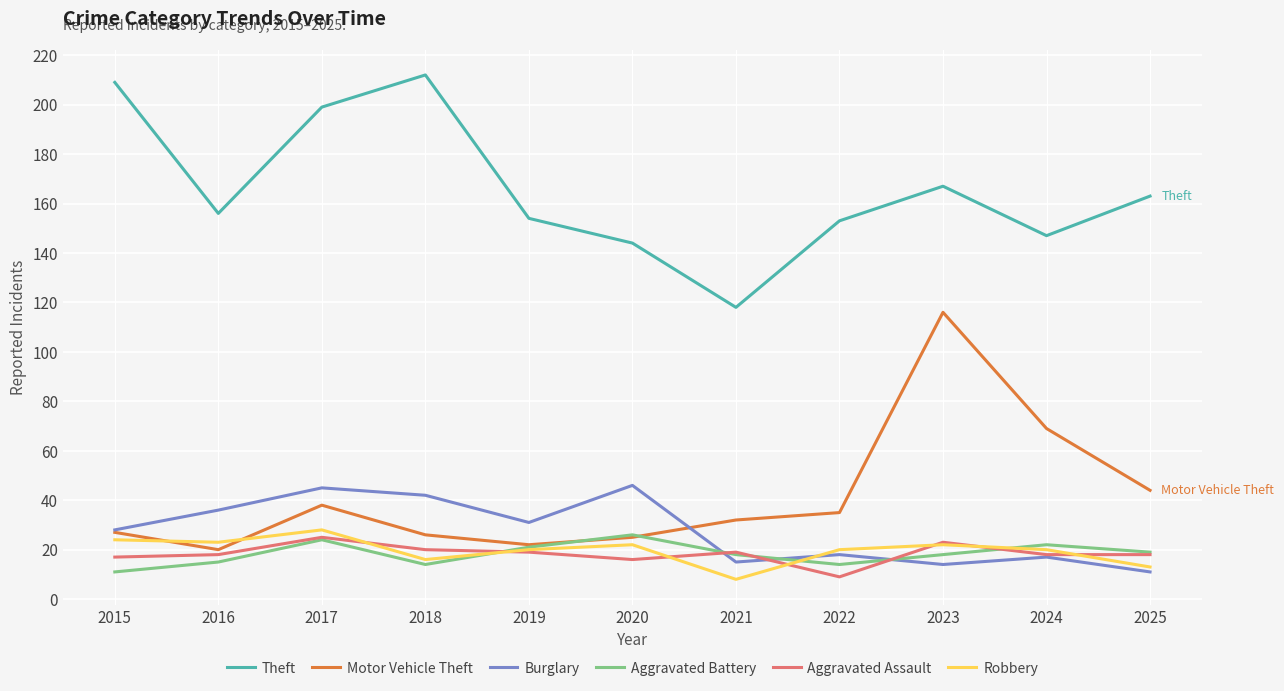

The Motor Vehicle Theft series shows 19 at 2024. True or false?

False